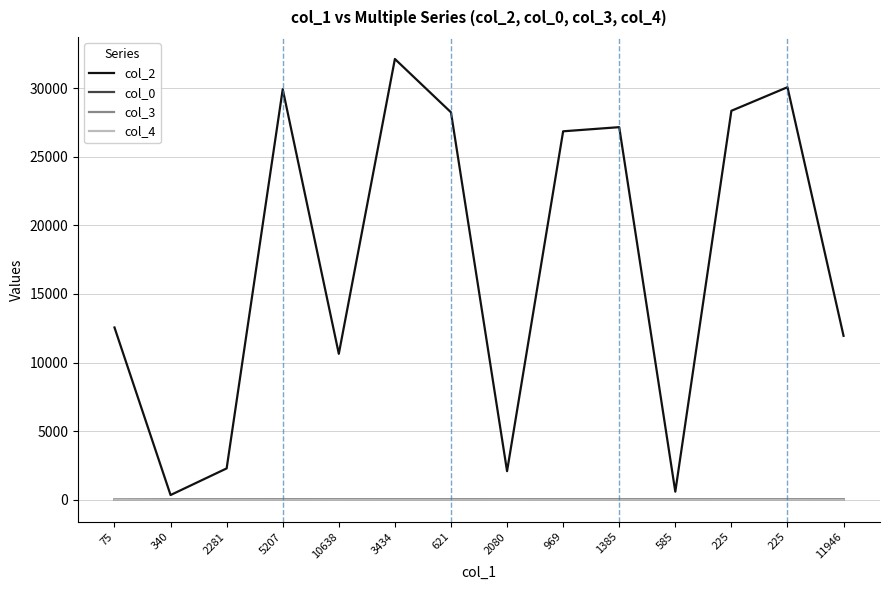

What are all the series names shown in the legend?

col_2, col_0, col_3, col_4